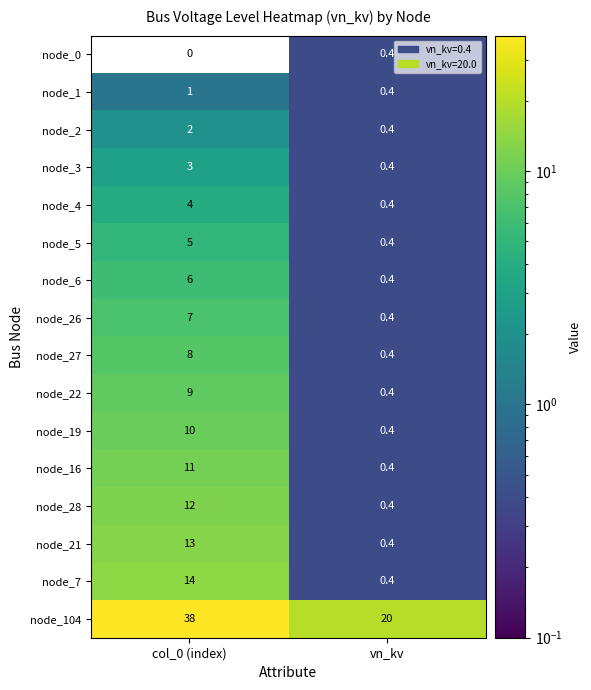

What is the difference between the maximum and minimum values in the node_1 series?

0.6